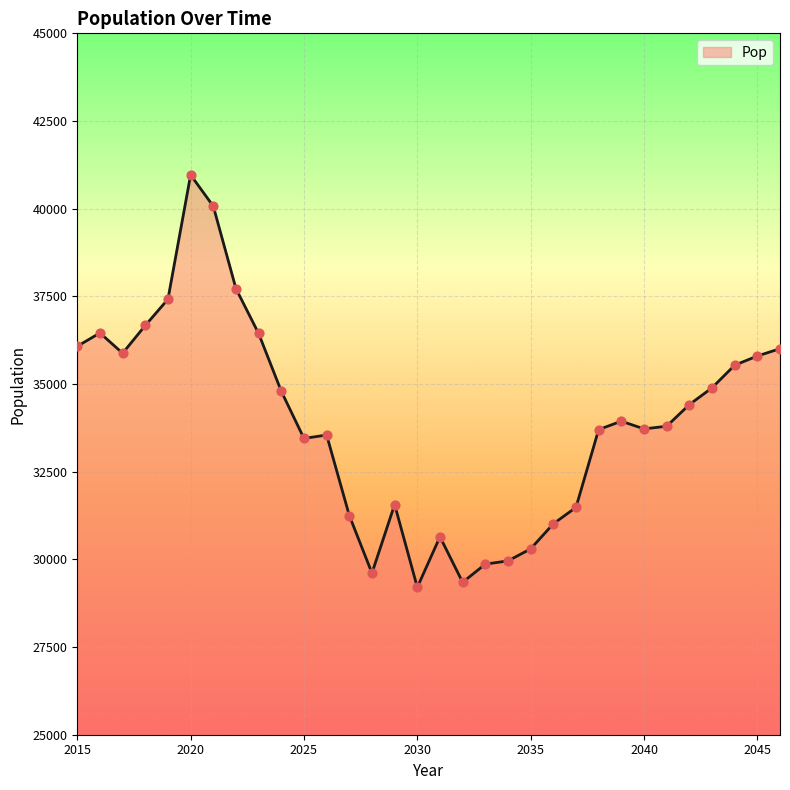

What is the smallest value displayed?

29204